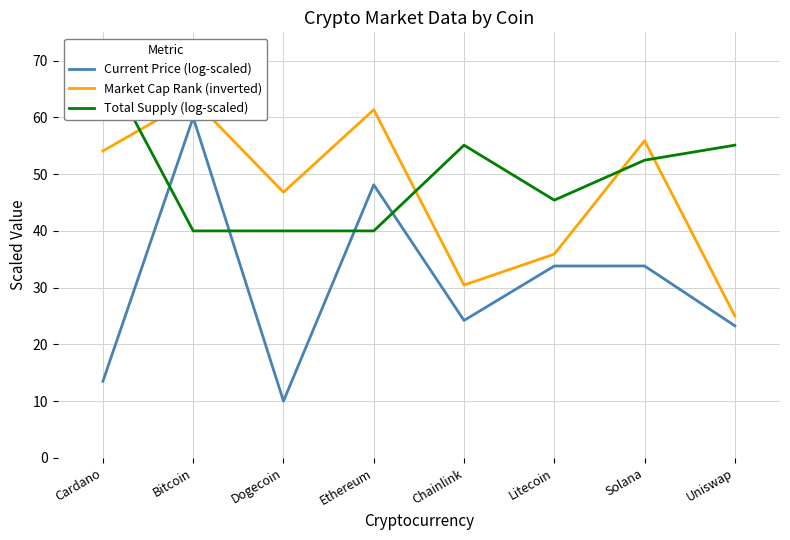

The value of Current Price (log-scaled) at Cardano is 17.8. True or false?

False